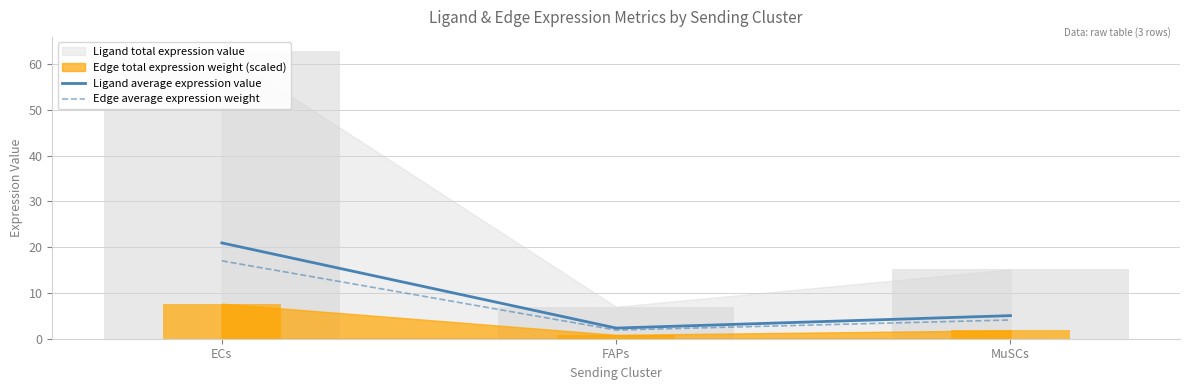

Reading right to left, what are all the values shown in this chart?

Ligand average expression value: 5.0	2.3	20.9
Edge average expression weight: 4.1	1.9	17.0